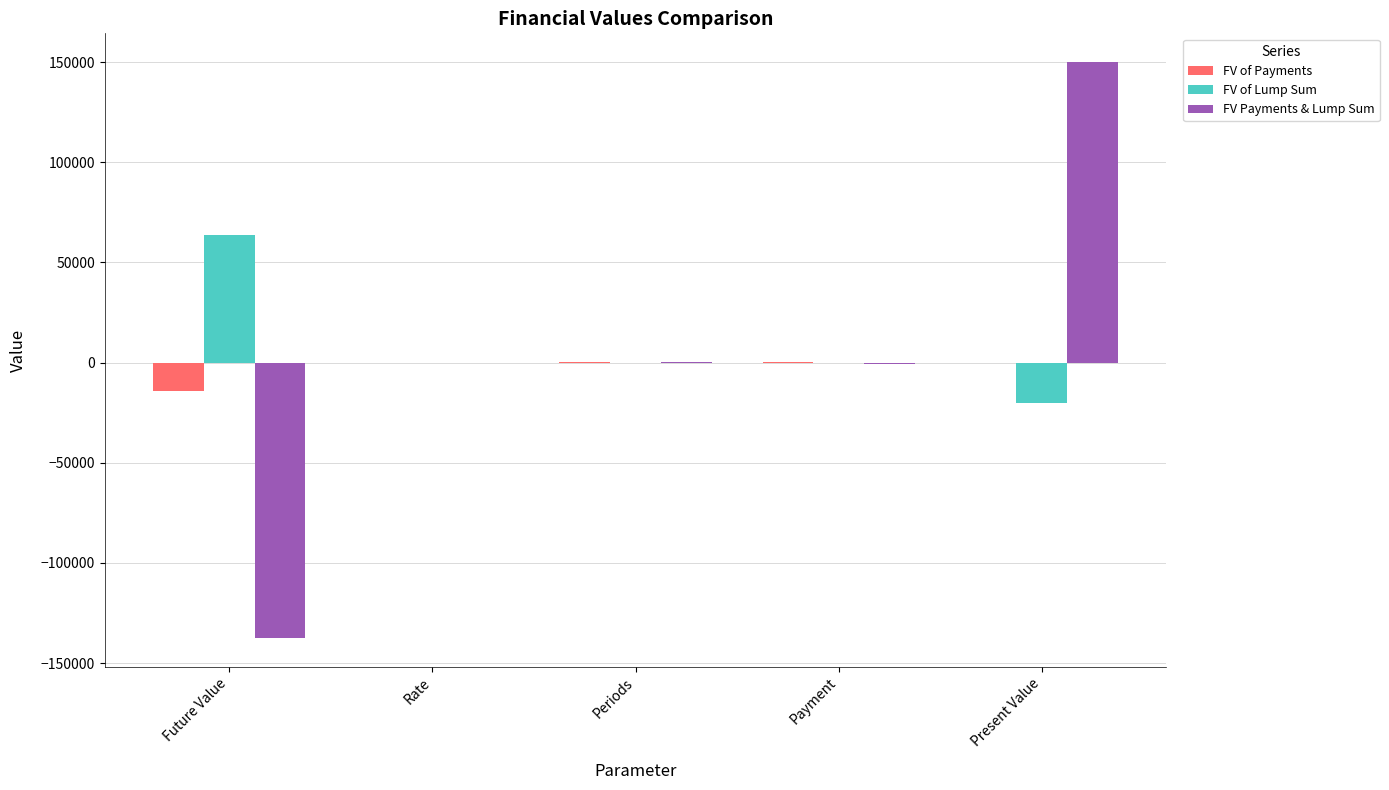

What is the total value across all series at Rate?

0.1